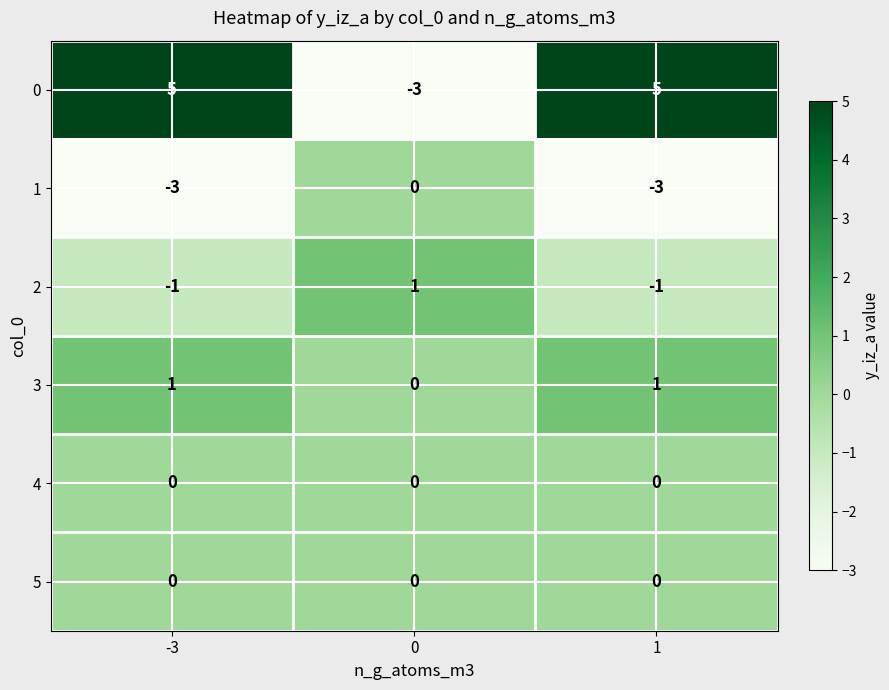

Is it true that 4 equals 0 at -3?

True